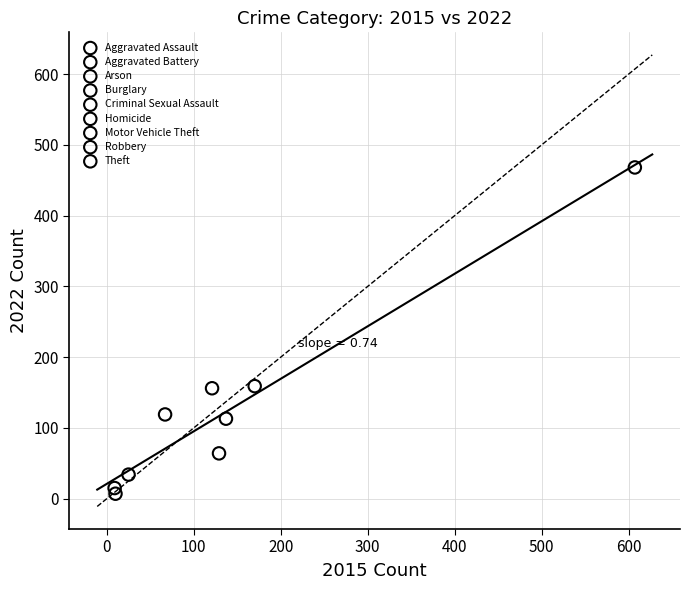

What are all the series names shown in the legend?

Aggravated Assault, Aggravated Battery, Arson, Burglary, Criminal Sexual Assault, Homicide, Motor Vehicle Theft, Robbery, Theft